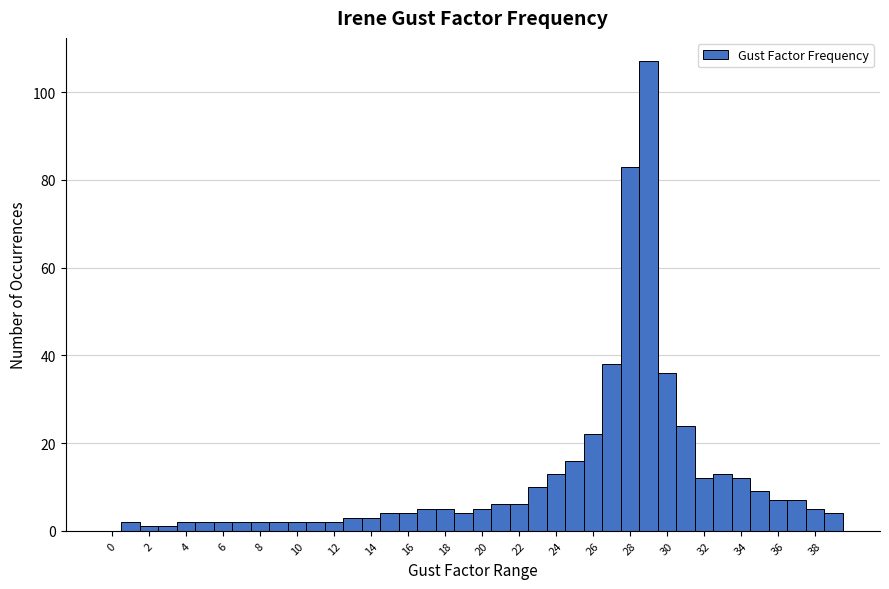

How tall is the bar that spans 27.5 to 28.5 on the x-axis? Neither the bar edges nor the heights are printed on the chart, so give them approximately, as read against the axes.

84